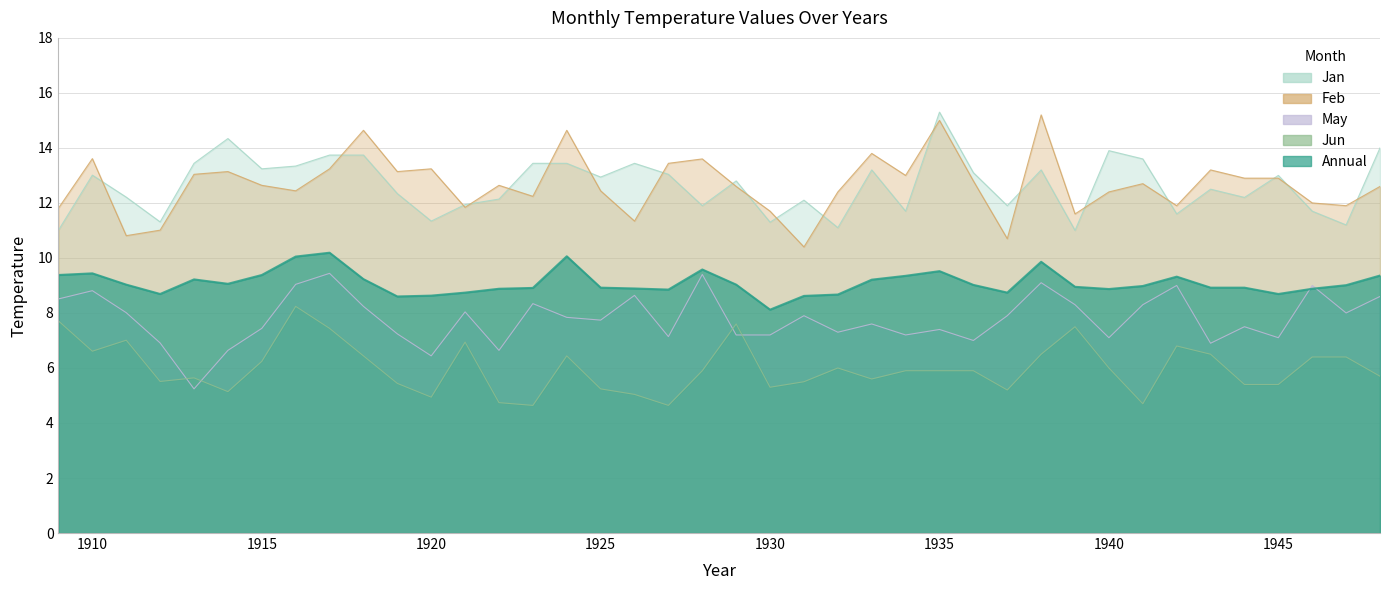

True or false: Annual has a value of 5.2 at 1921.

False